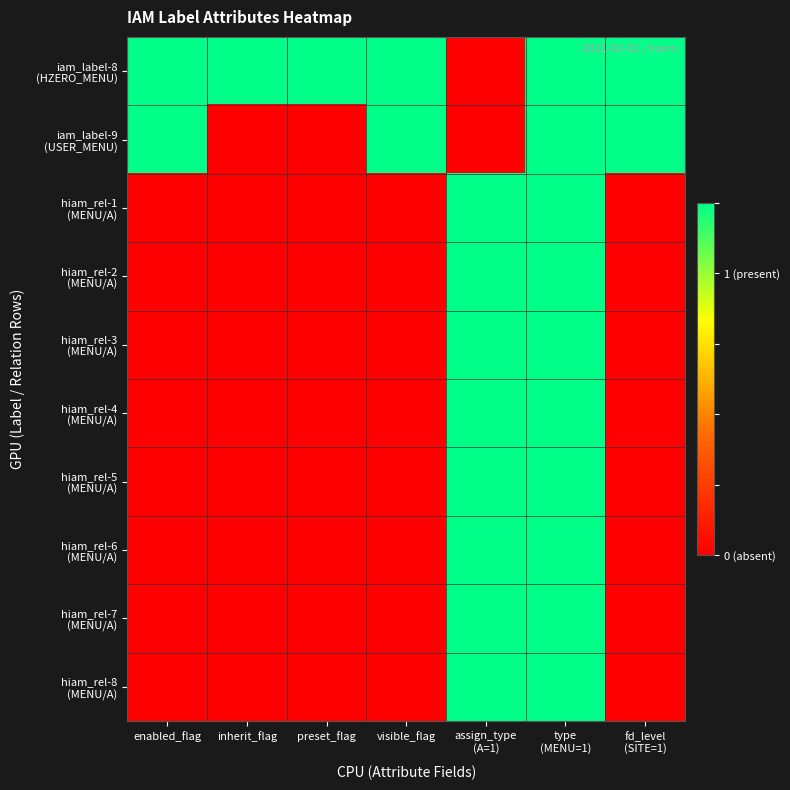

How many data points does each series have?

7